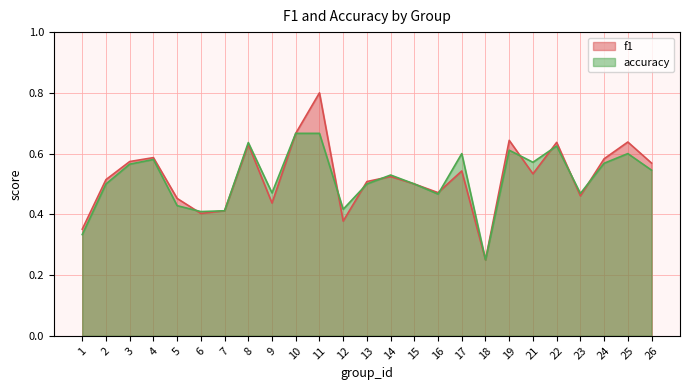

What is the value of the f1 point at the 11th from the left?

0.8